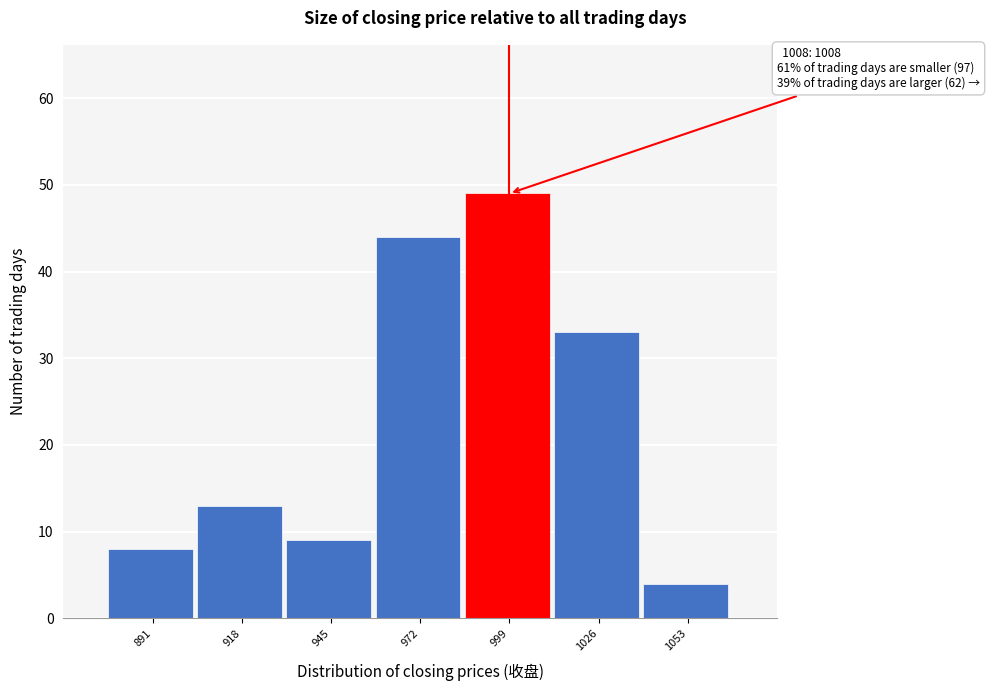

Reading left to right, list all the values displayed in this chart.

891=8	918=13	945=9	972=44	999=49	1026=33	1053=4